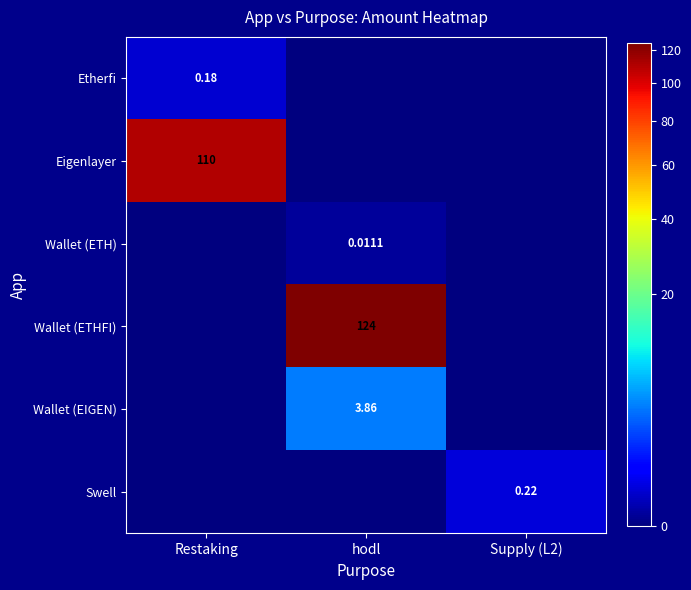

At which category is the sum across all series the highest?

hodl